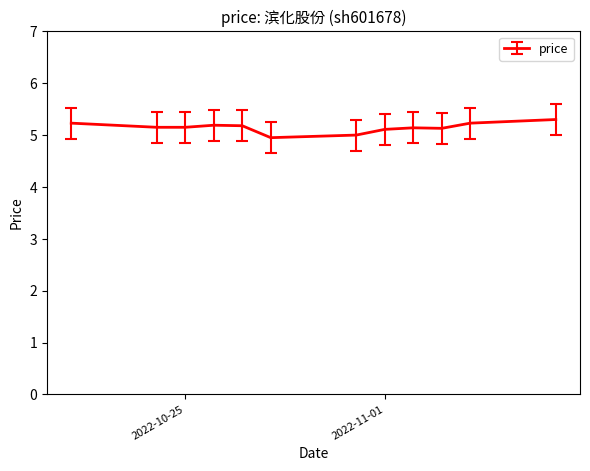

What is the minimum value shown in the chart?

5.0